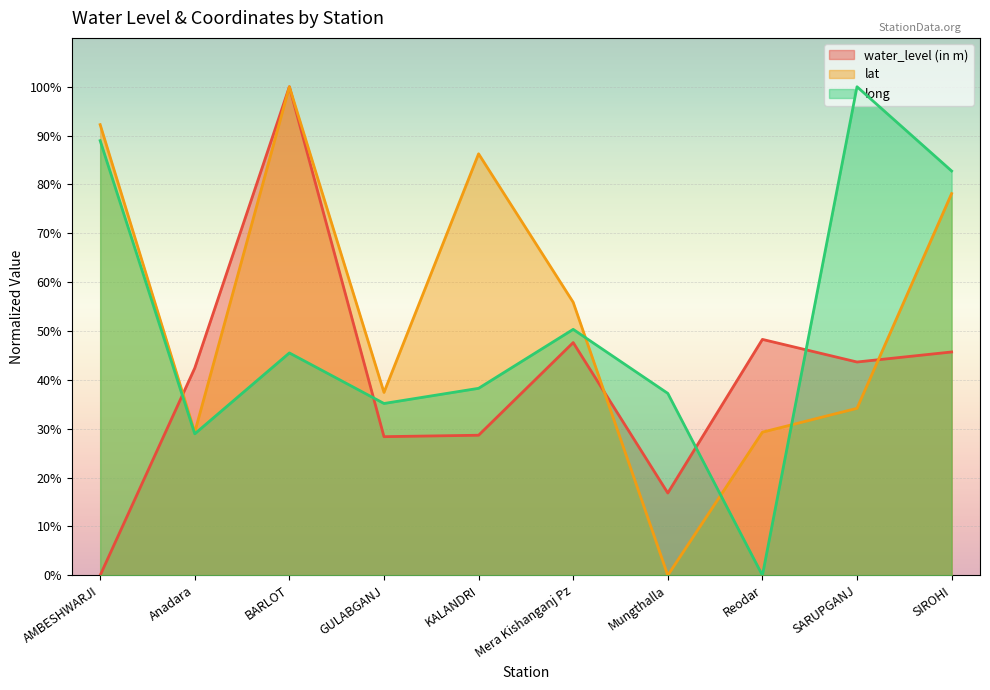

Which series has the widest spread of values?

water_level (in m)